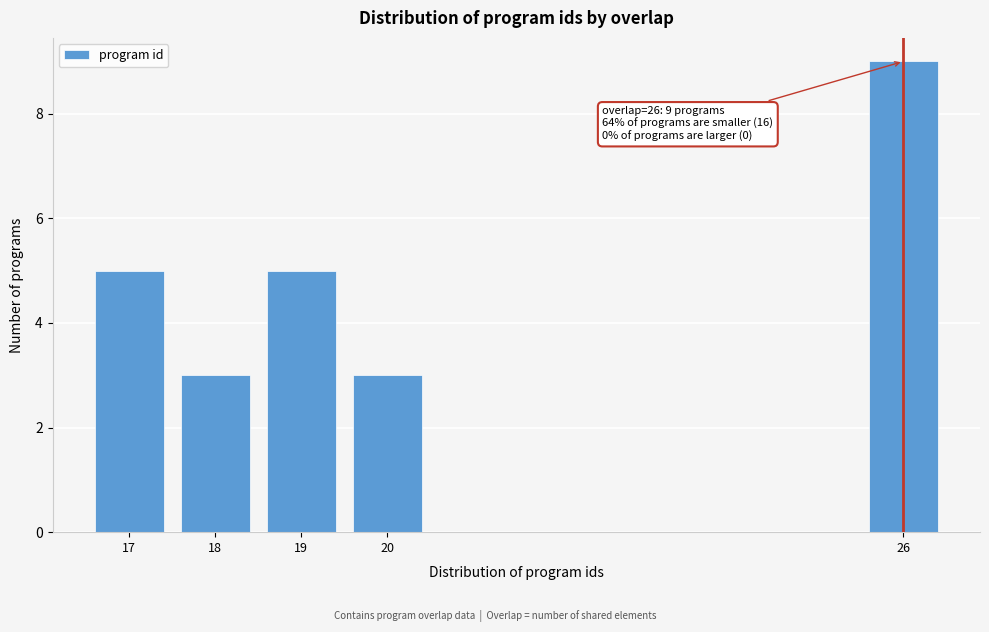

Which range on the x-axis has the tallest bar?

25.5 to 26.5